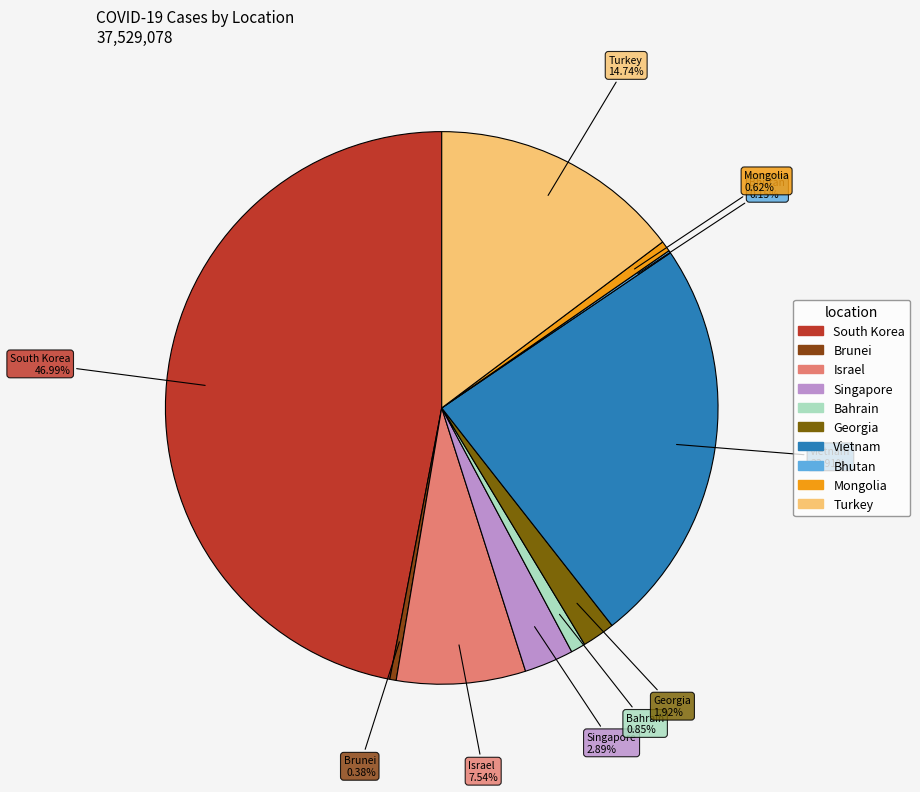

Is Israel the majority of the pie?

No